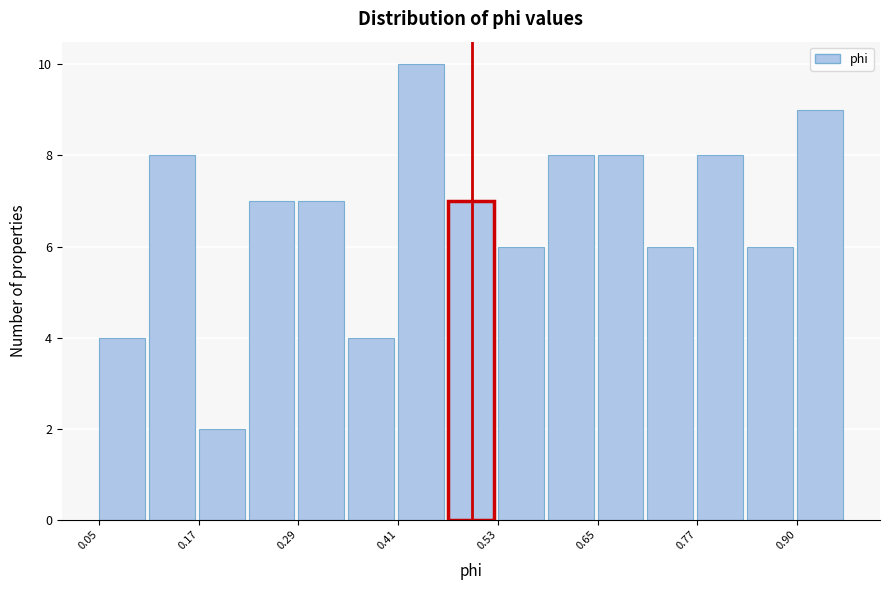

Read against the x-axis, roughly where is the centre of the tallest bar?

0.44